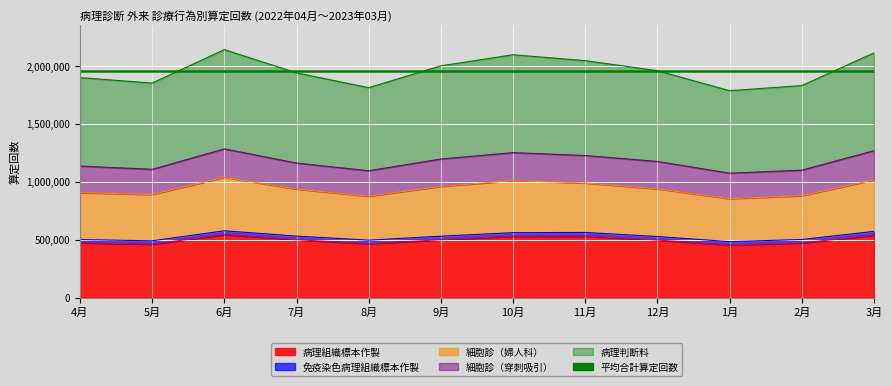

Which series has the largest range (max minus min)?

細胞診（婦人科）